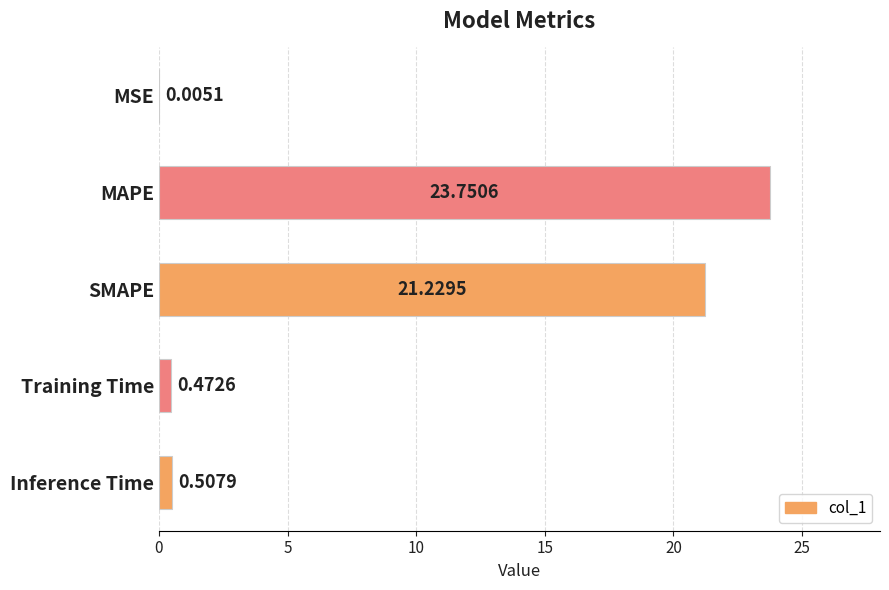

What is the sum of all values?

46.0